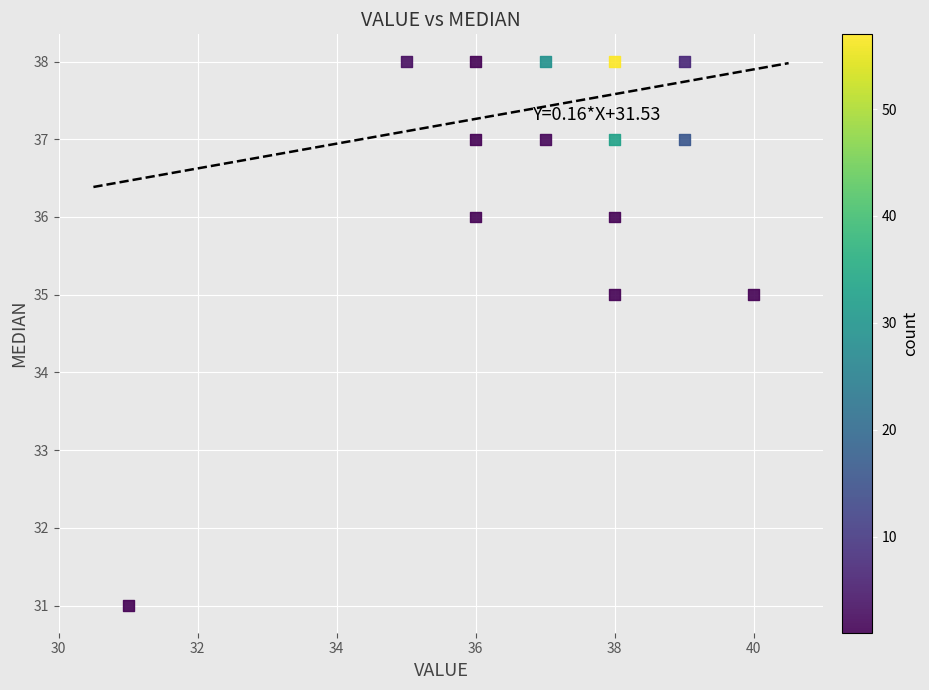

What is the range of Y values (max minus min)?

7